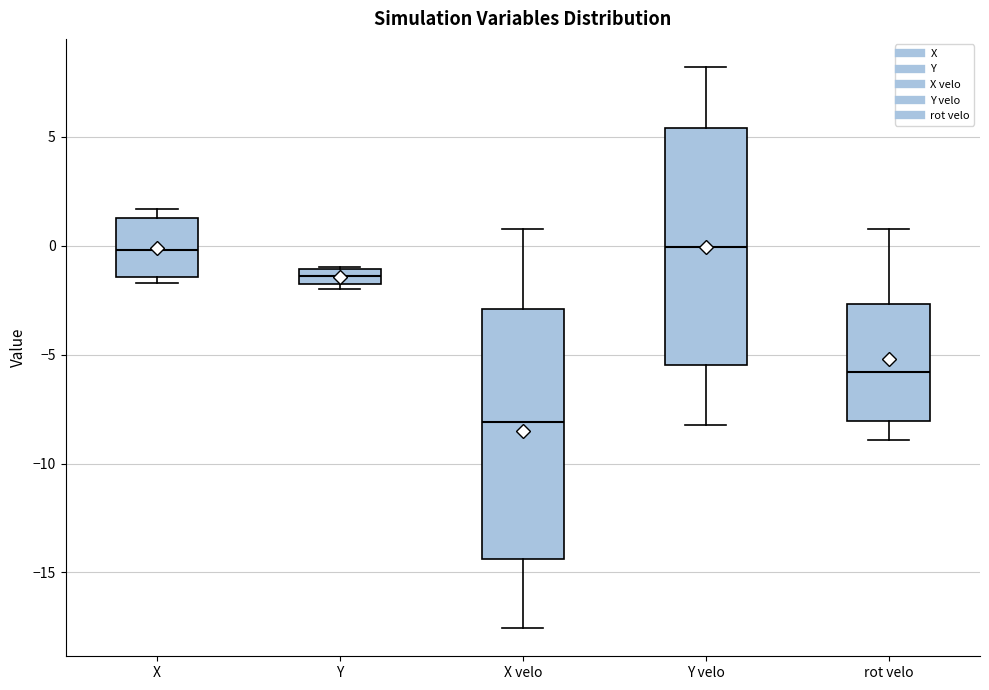

Comparing the boxes themselves (not the whiskers), which one is the tallest?

X velo